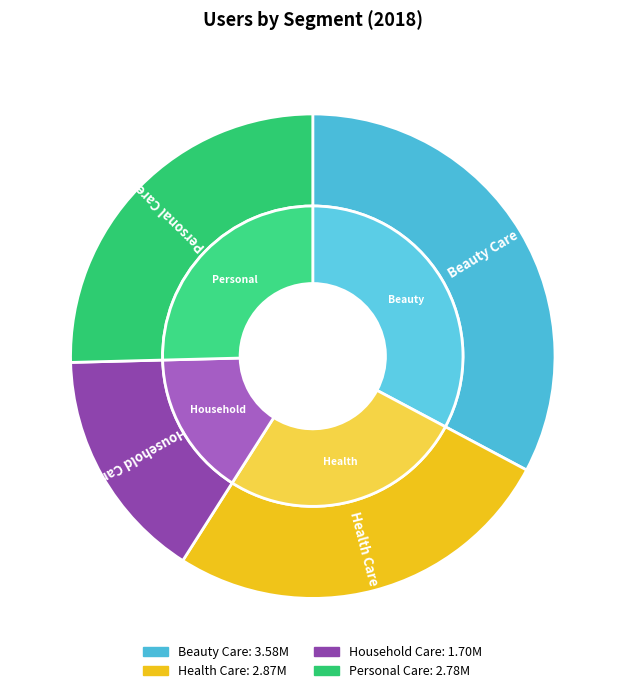

Rank the categories by value from lowest to highest.

Household Care, Personal Care, Health Care, Beauty Care